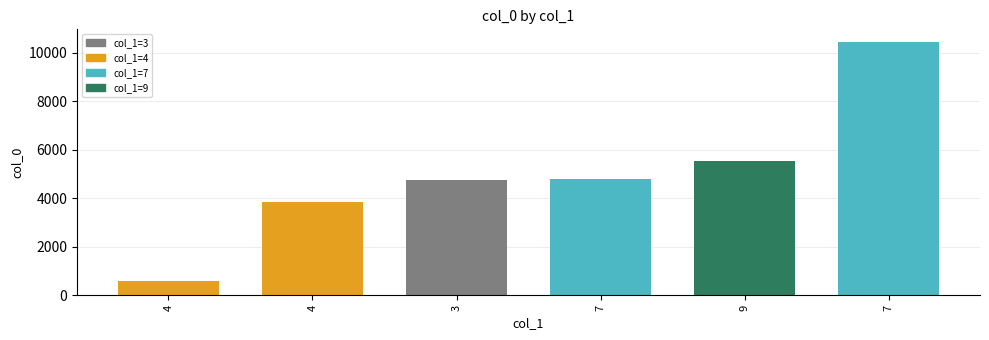

Are the bars horizontal?

No